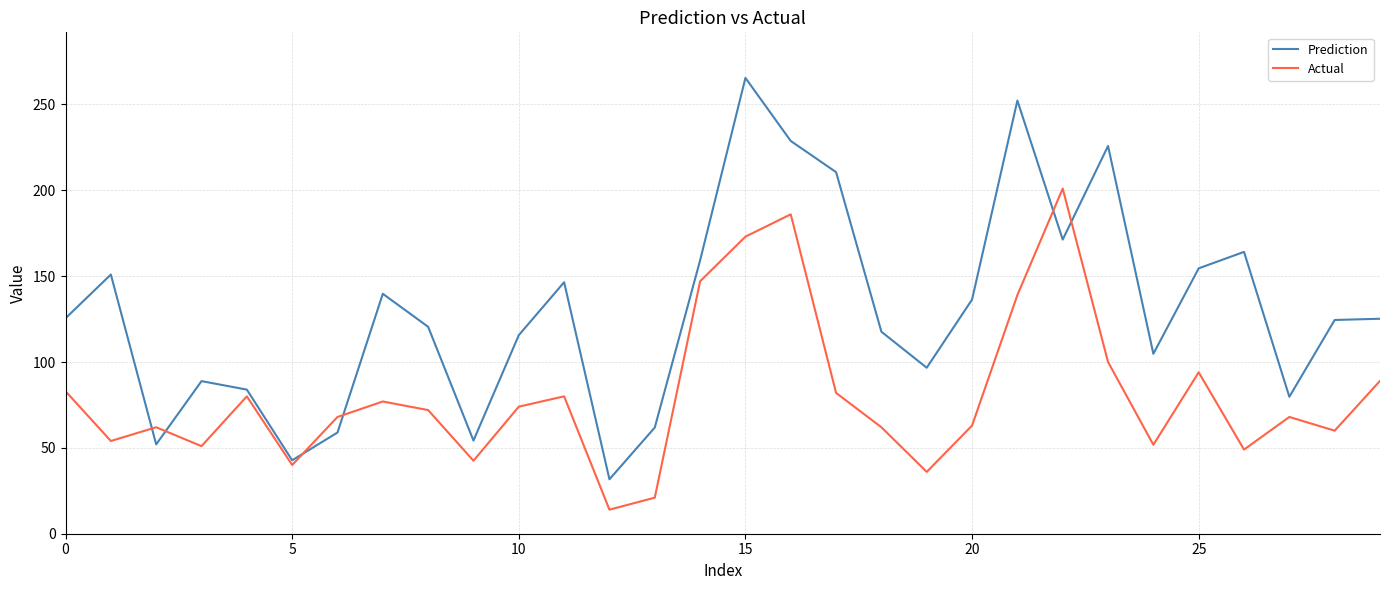

List the series in order of their peak value, lowest first.

Actual, Prediction